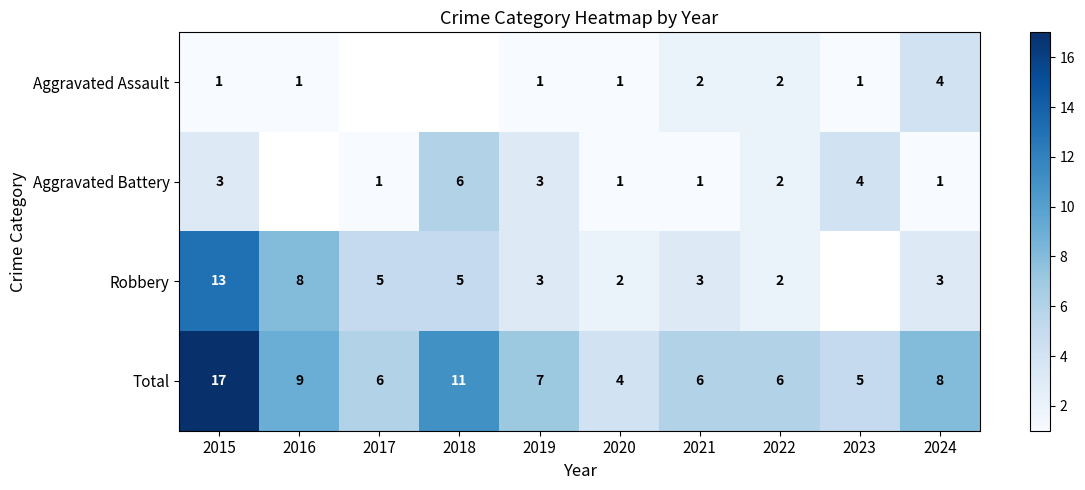

Is it true that Total equals 7.1 at 2020?

False